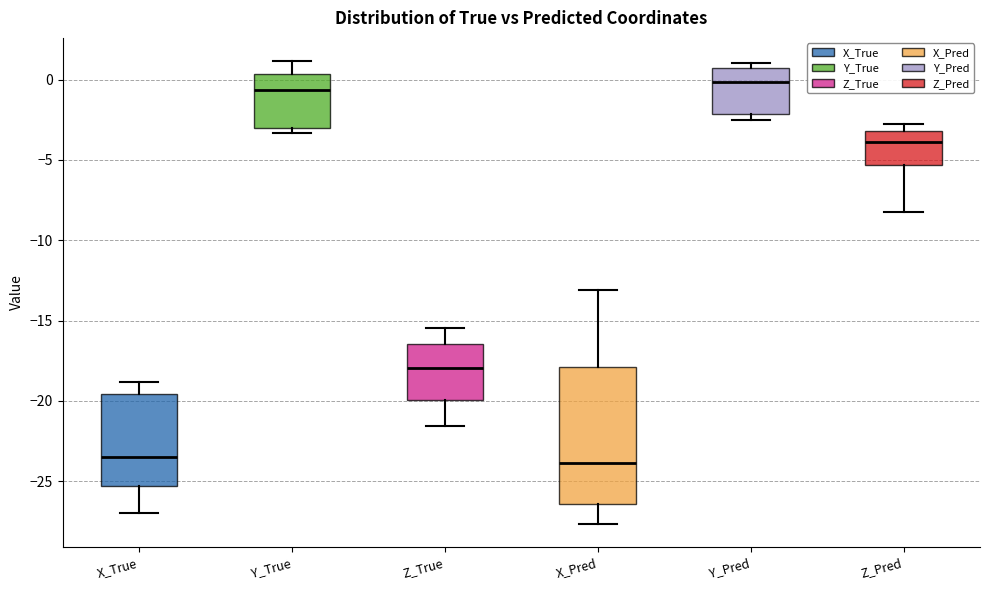

Which box's median line is the highest?

Y_Pred